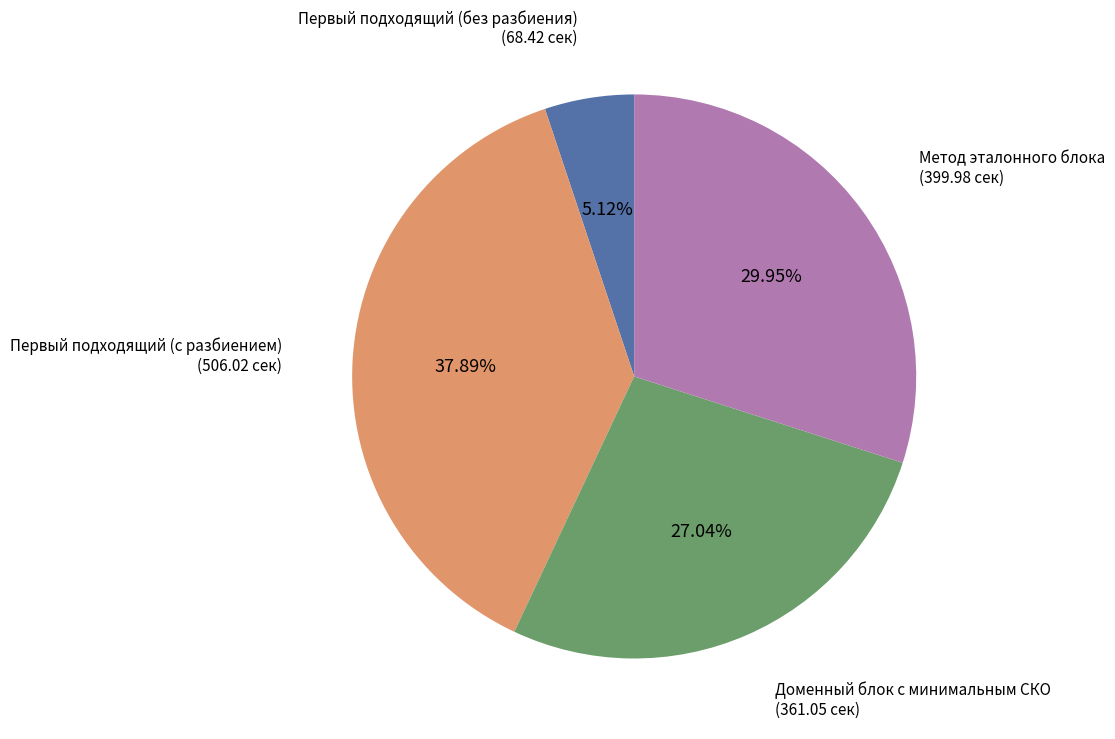

Is there a majority slice in this chart?

No